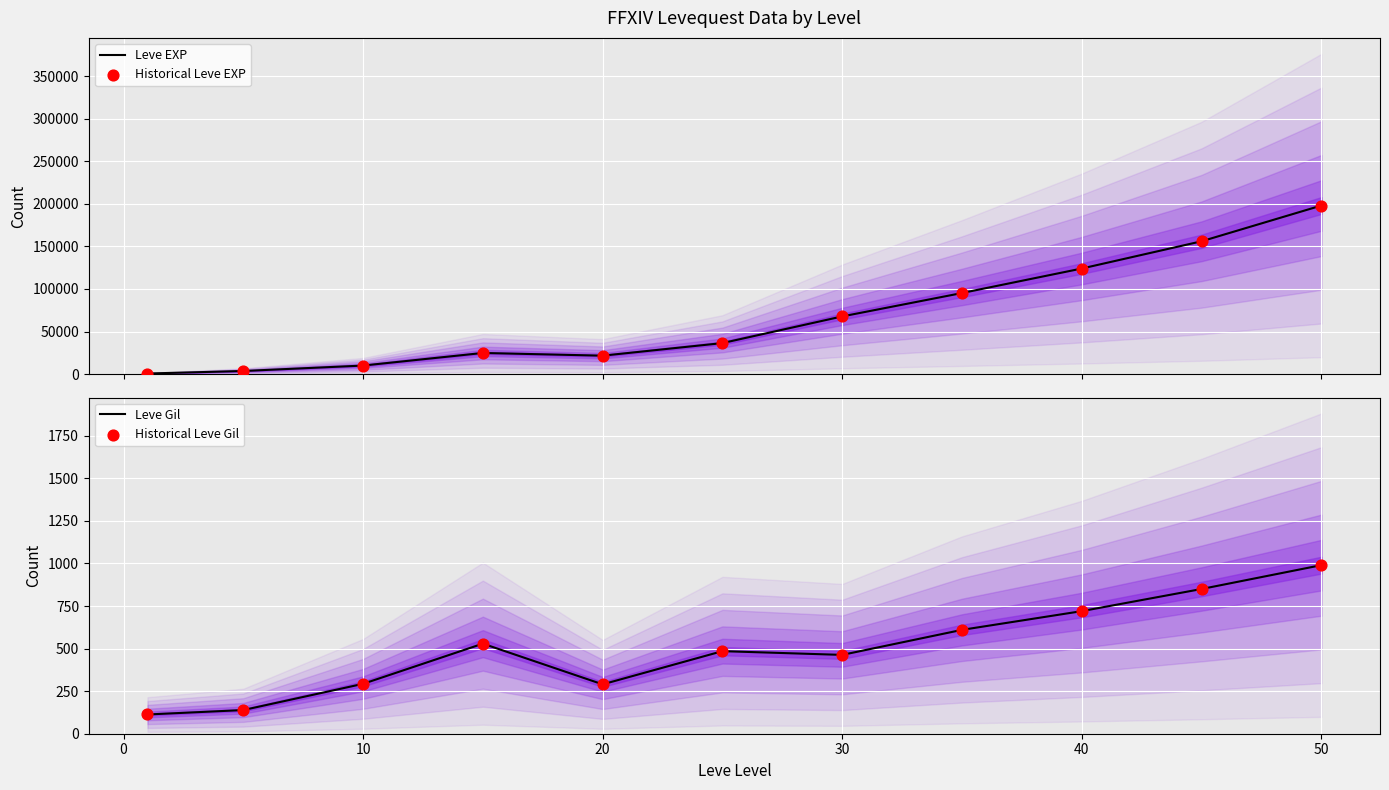

What are all the series names shown in the legend?

Leve EXP, Historical Leve EXP, Leve Gil, Historical Leve Gil